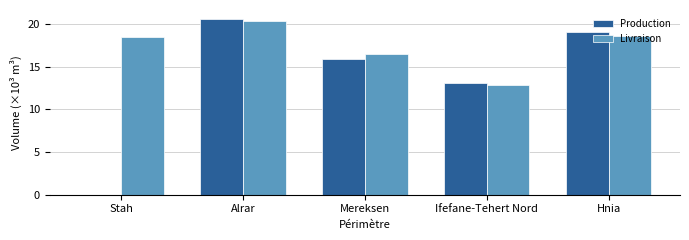

Are the bars grouped side by side (vs. stacked)?

Yes